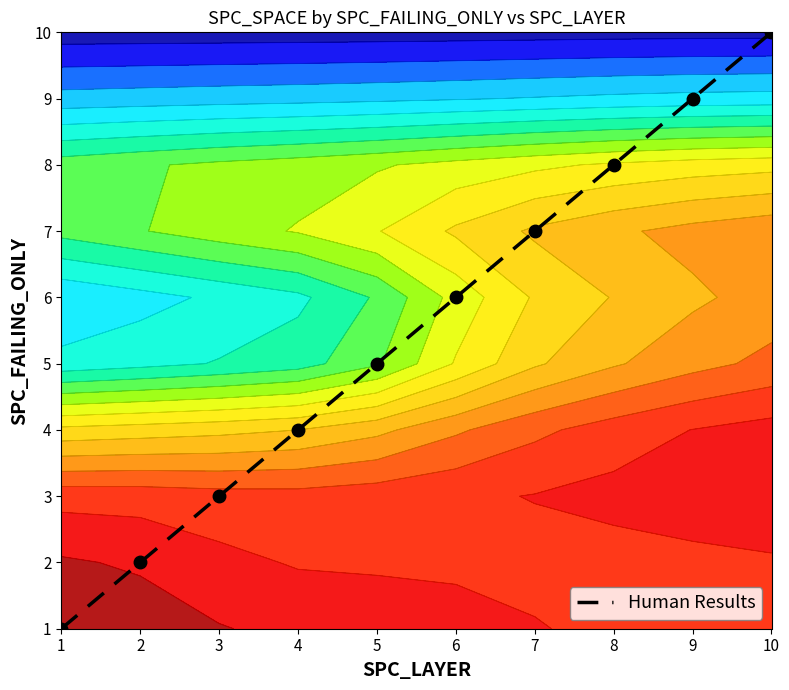

What is the greatest value displayed?

10